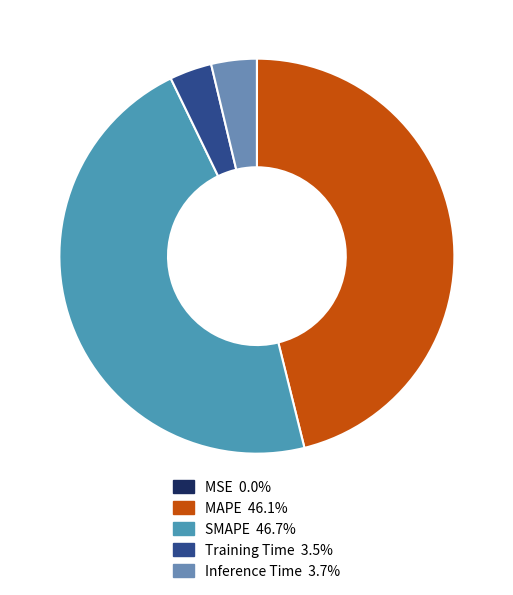

What portion of the pie excludes MAPE?

53.9%